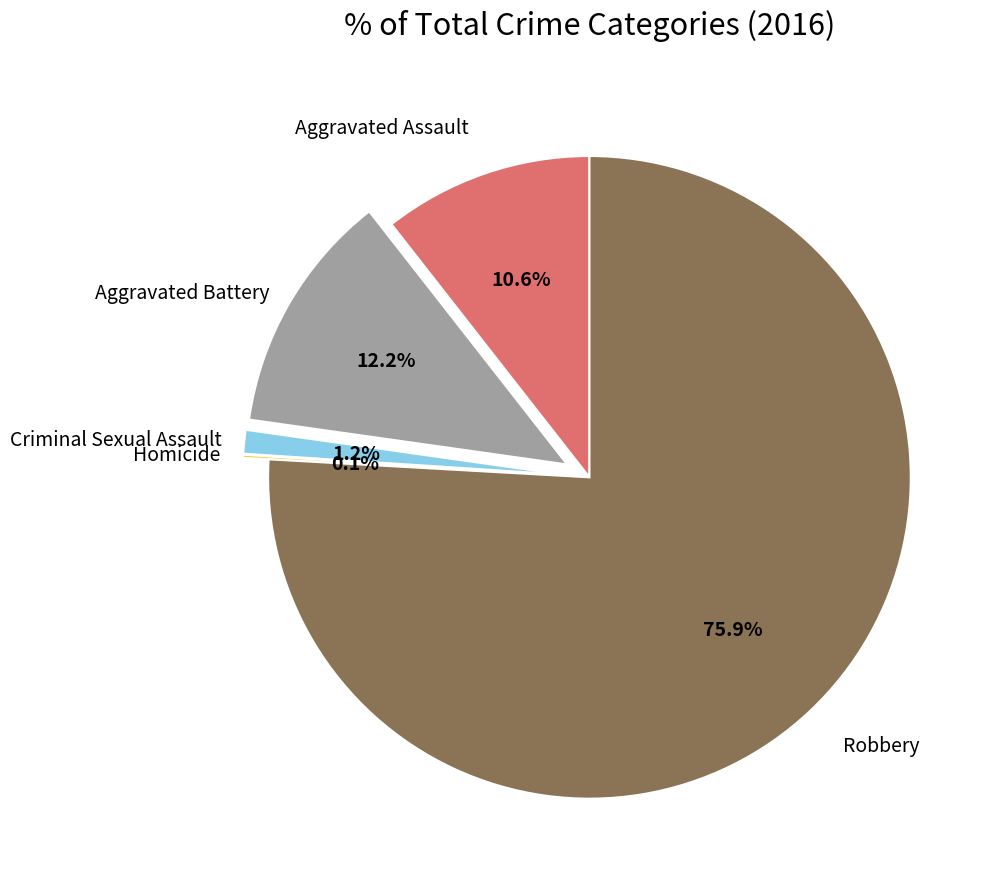

To the nearest percent, what is the difference between the largest and smallest slice percentages?

76%